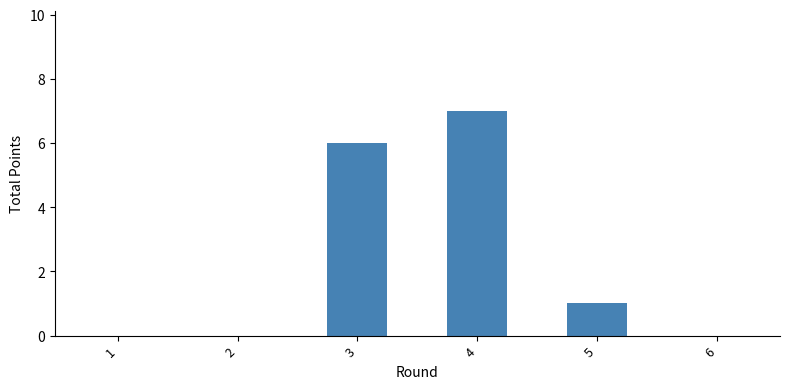

What is the ratio of the value at 4 to the value at 5?

7.0